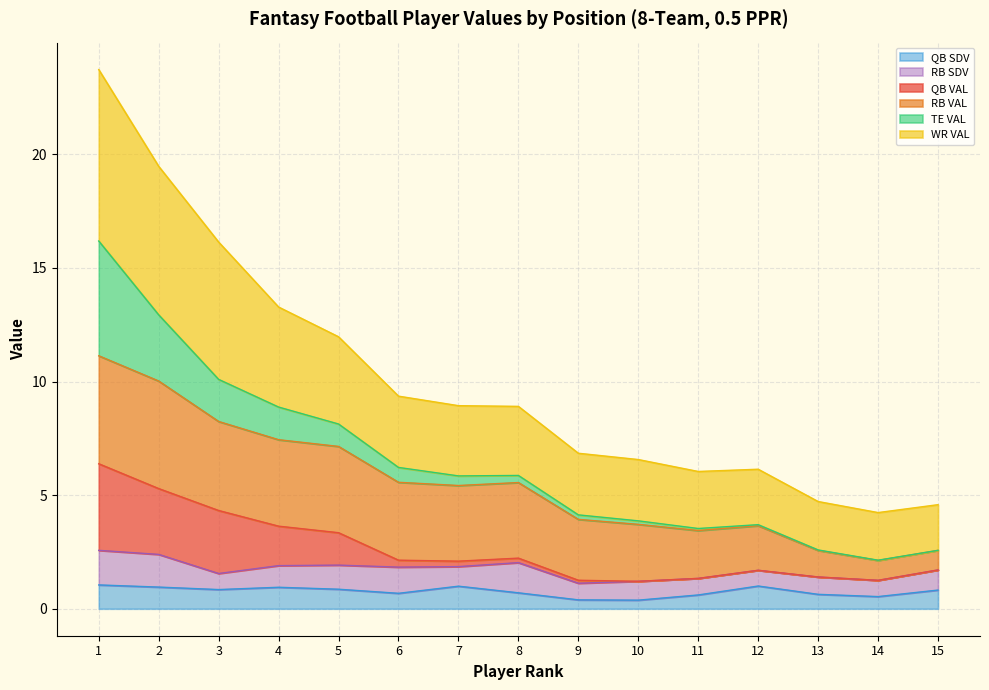

Where is QB SDV nearest to the value 0?

10